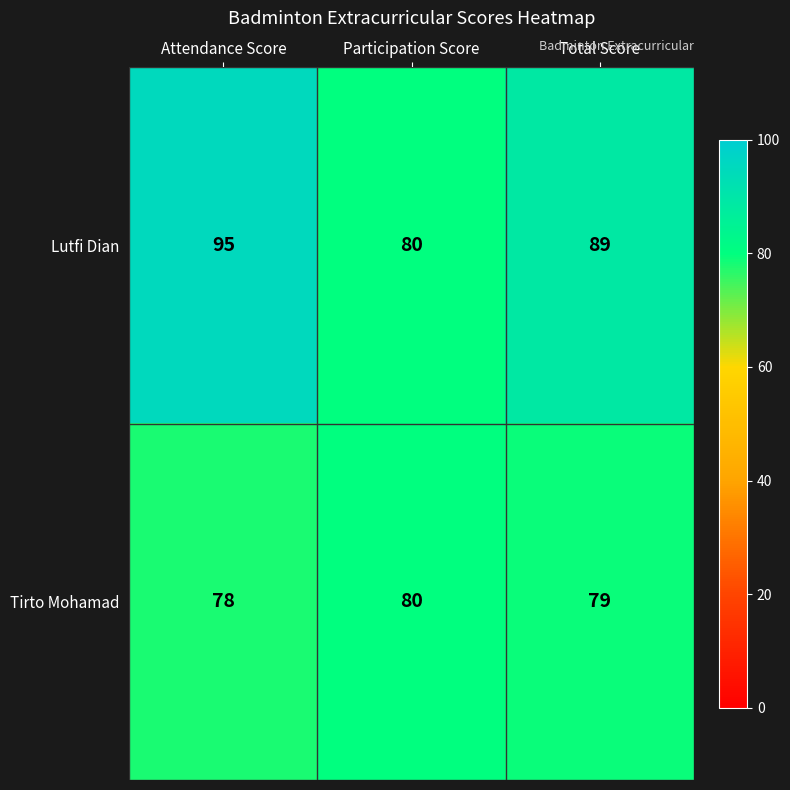

What is the sum of all Tirto Mohamad values?

237